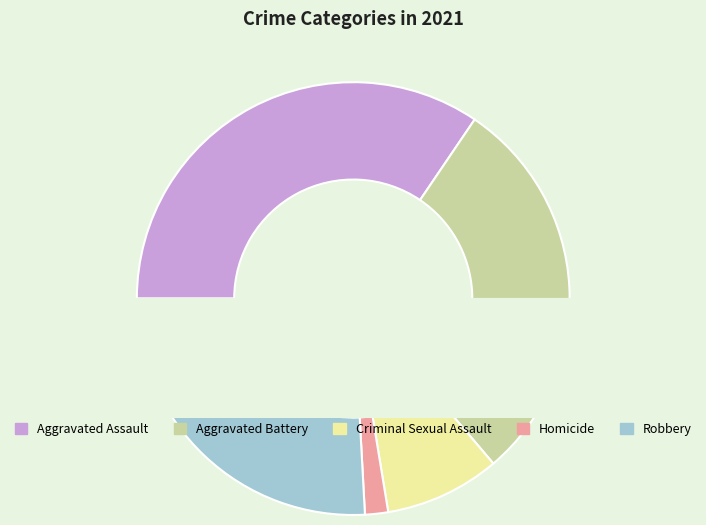

To the nearest percent, what percentage of the pie is Aggravated Assault?

34%